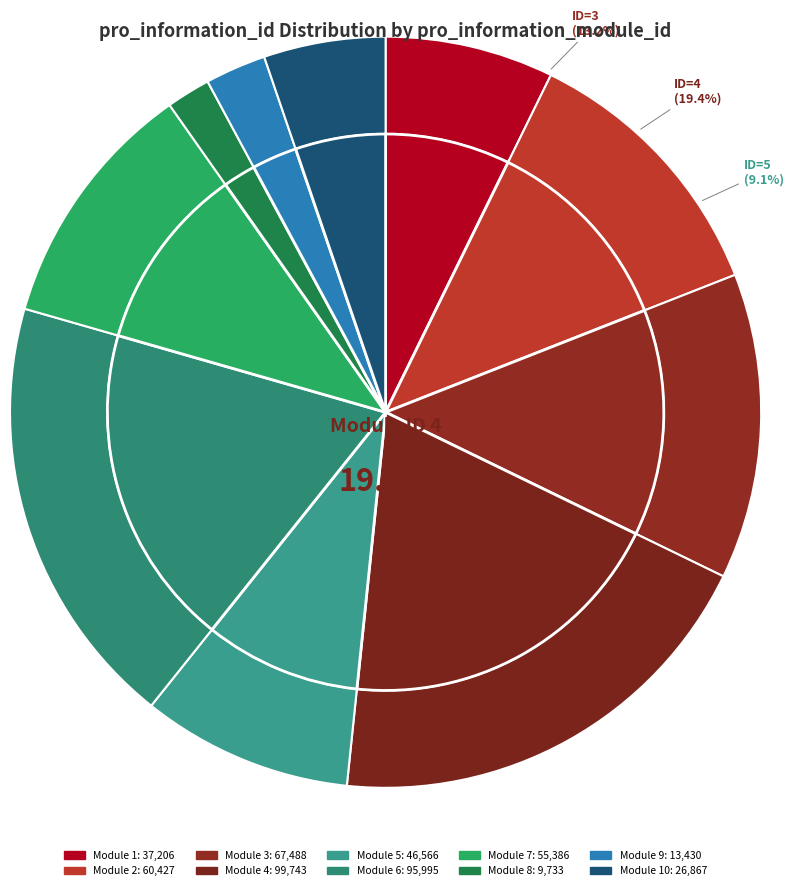

Rank the categories by value from highest to lowest.

4, 6, 3, 2, 7, 5, 1, 10, 9, 8